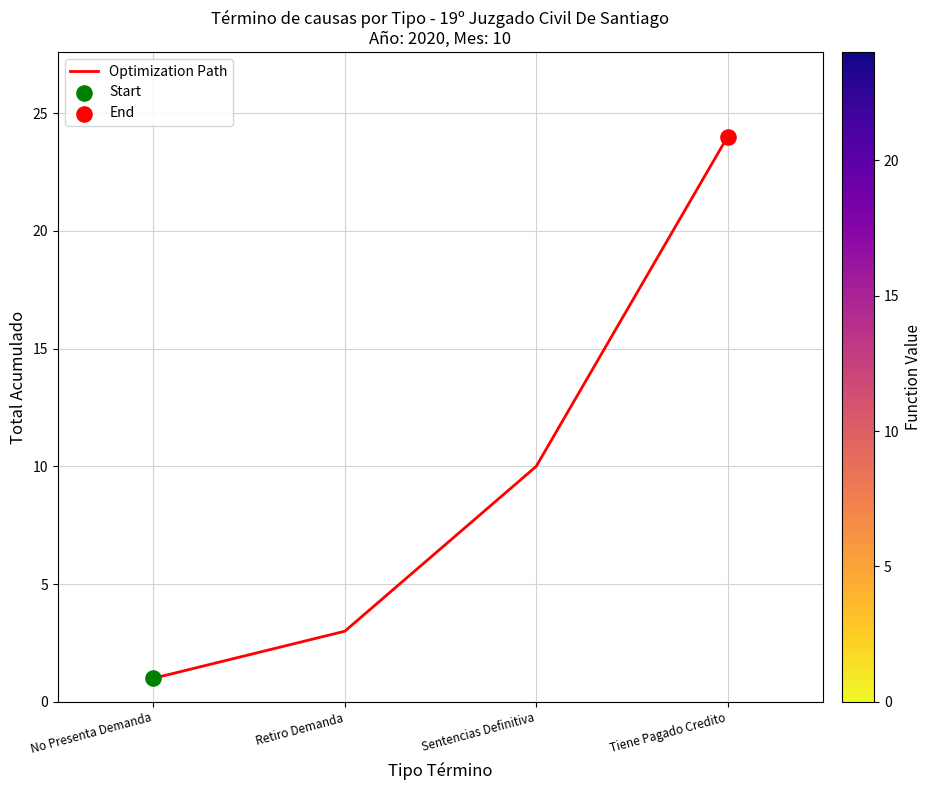

Which has a higher value, Sentencias Definitiva or No Presenta Demanda?

Sentencias Definitiva